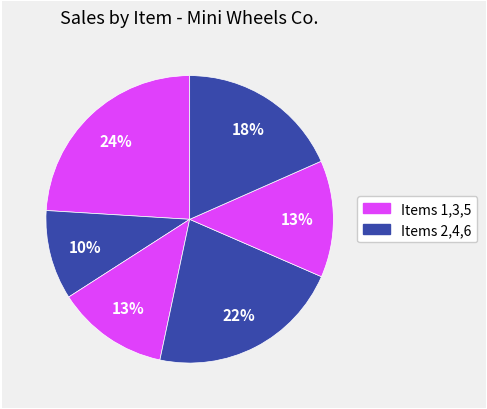

Rank the categories by value from highest to lowest.

Item 1, Item 4, Item 6, Item 5, Item 3, Item 2